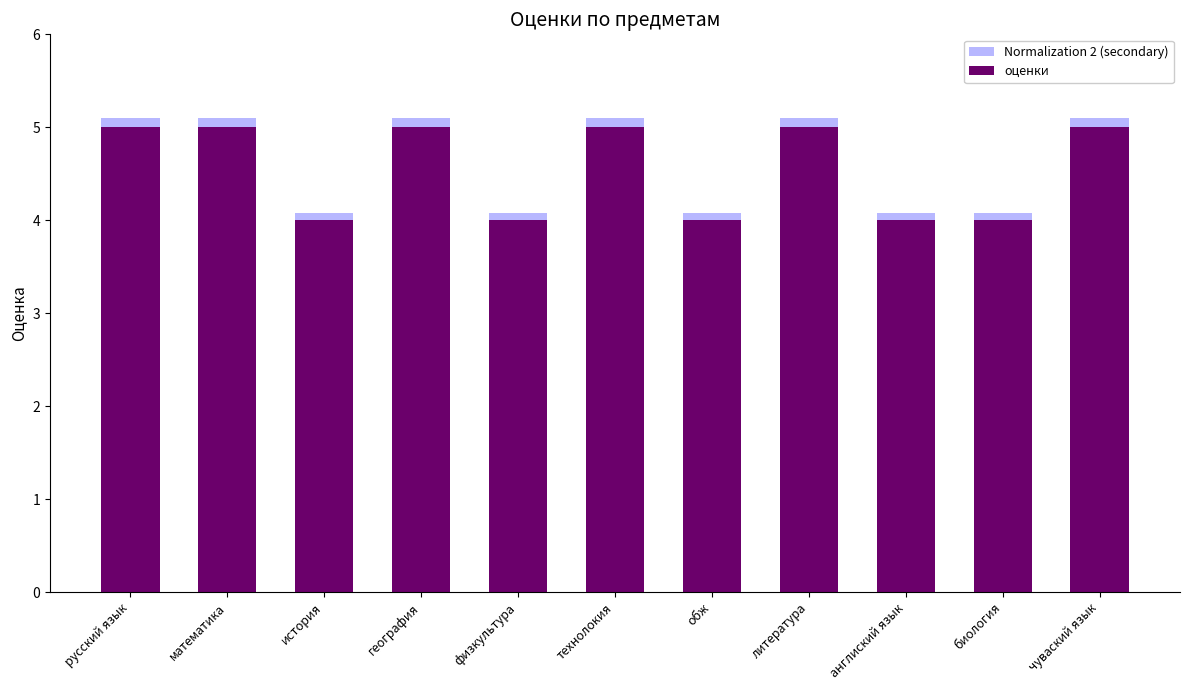

What is the maximum value shown in the chart?

5.1